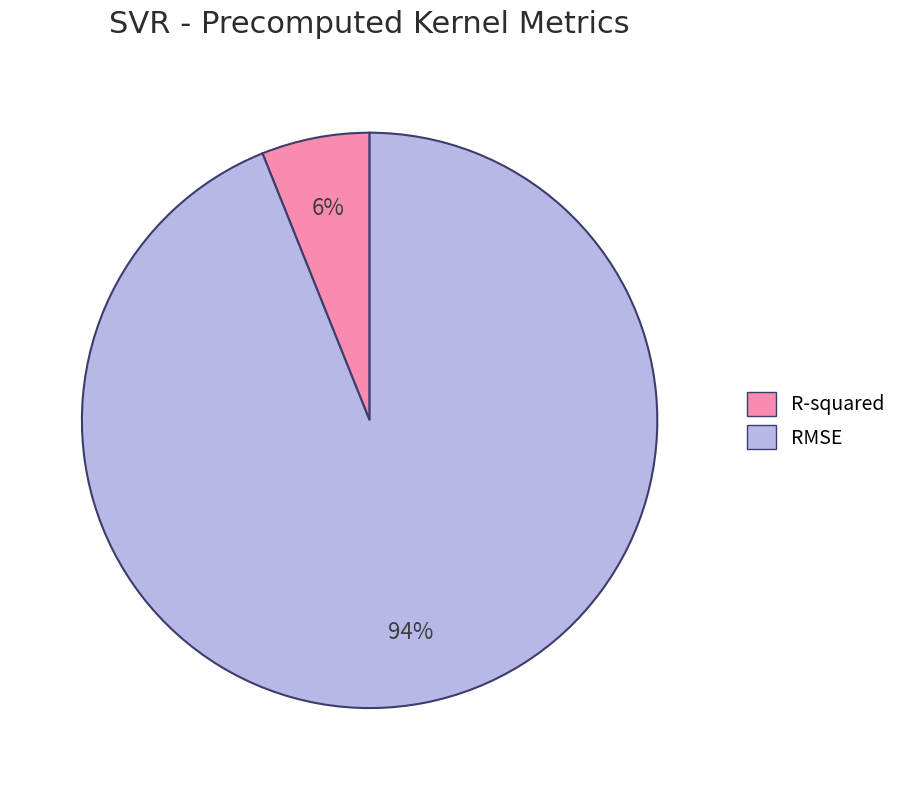

To the nearest percent, what is the average slice percentage?

50%